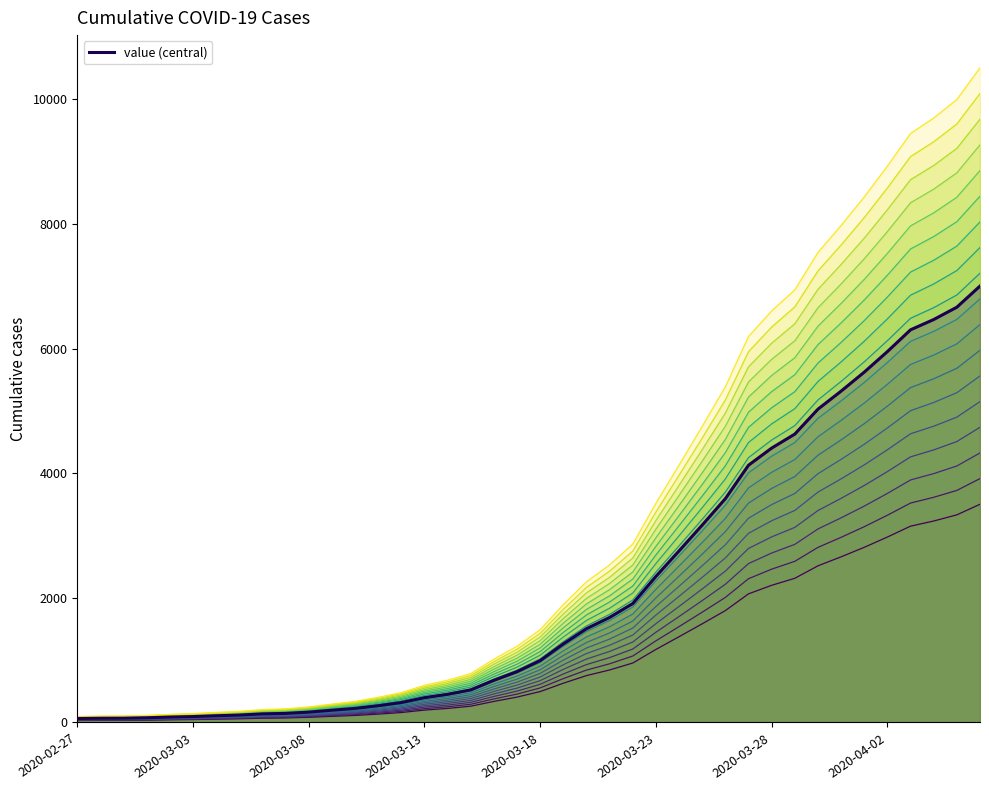

At which label does the data first exceed 1197?

2020-03-18